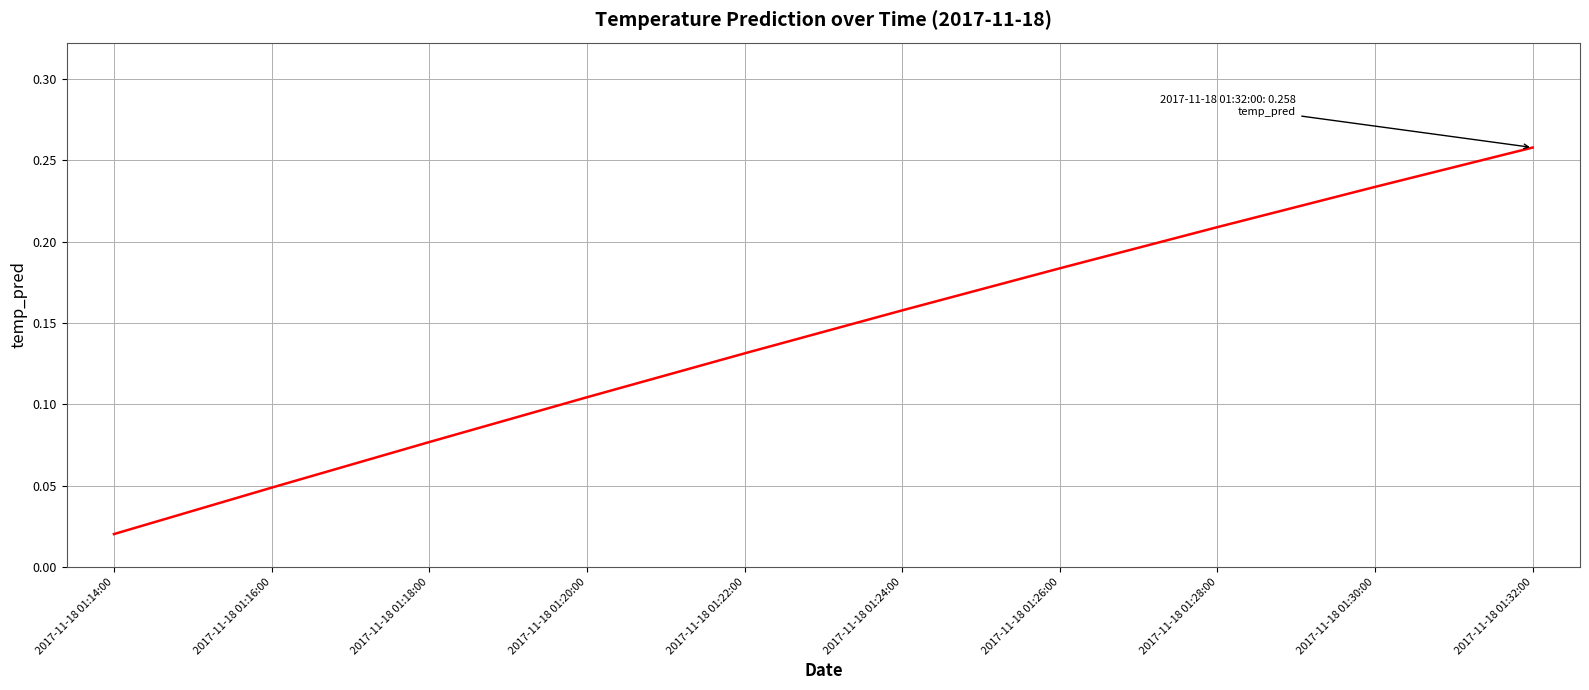

Is it true that the value at 2017-11-18 01:30:00 is 0.1?

False